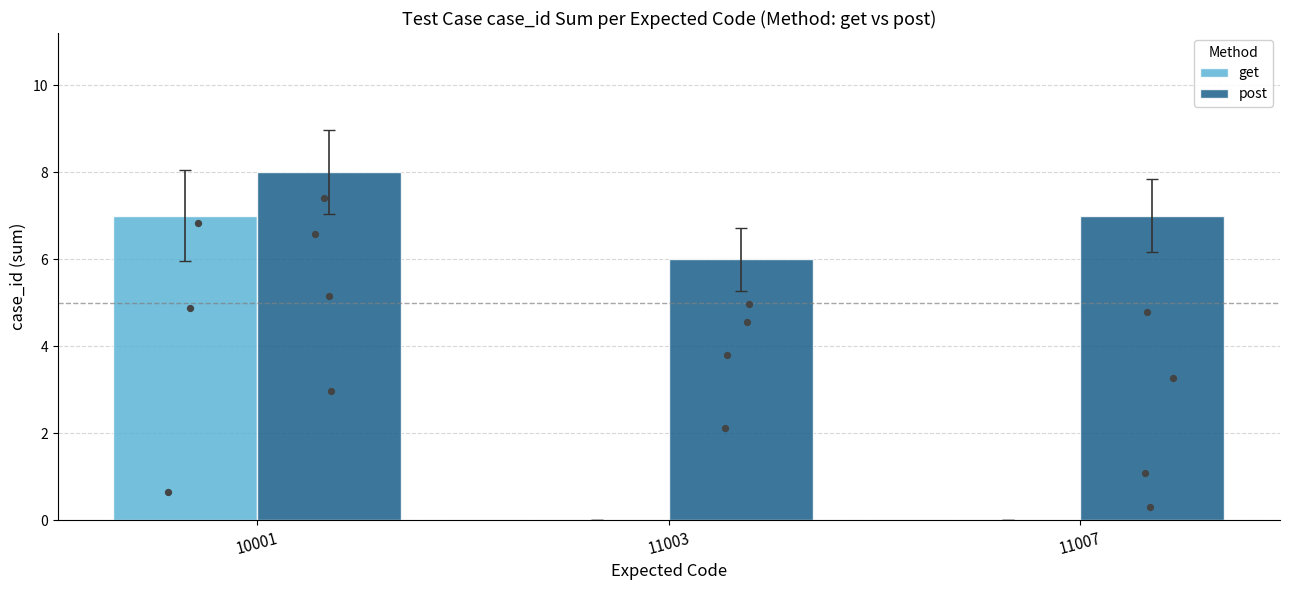

Which series has the largest total across all categories?

post